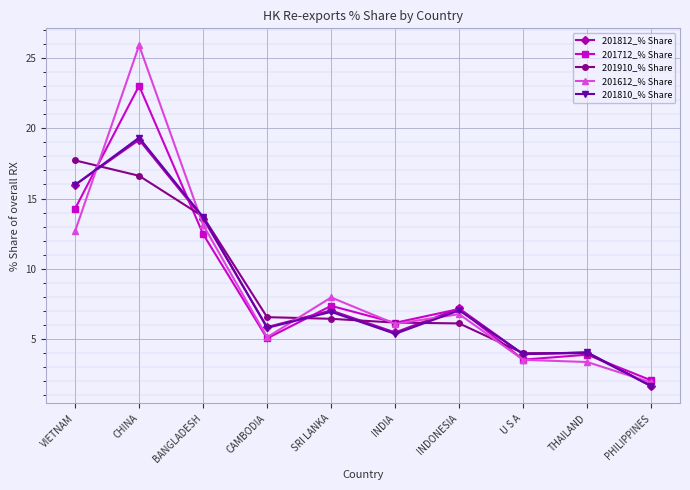

What is the label of the 6th point from the left?

INDIA